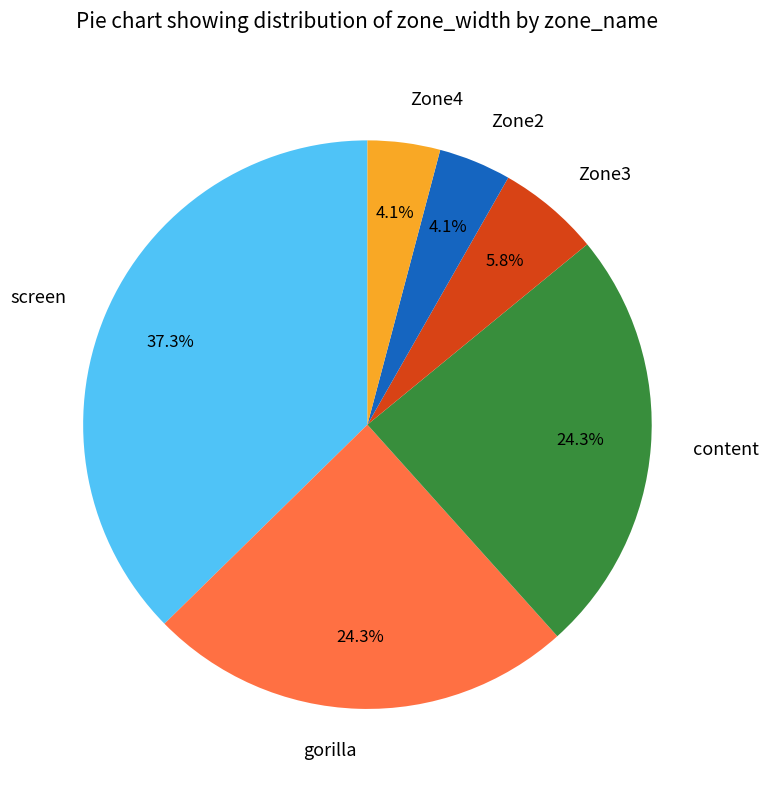

Is there a majority slice in this chart?

No